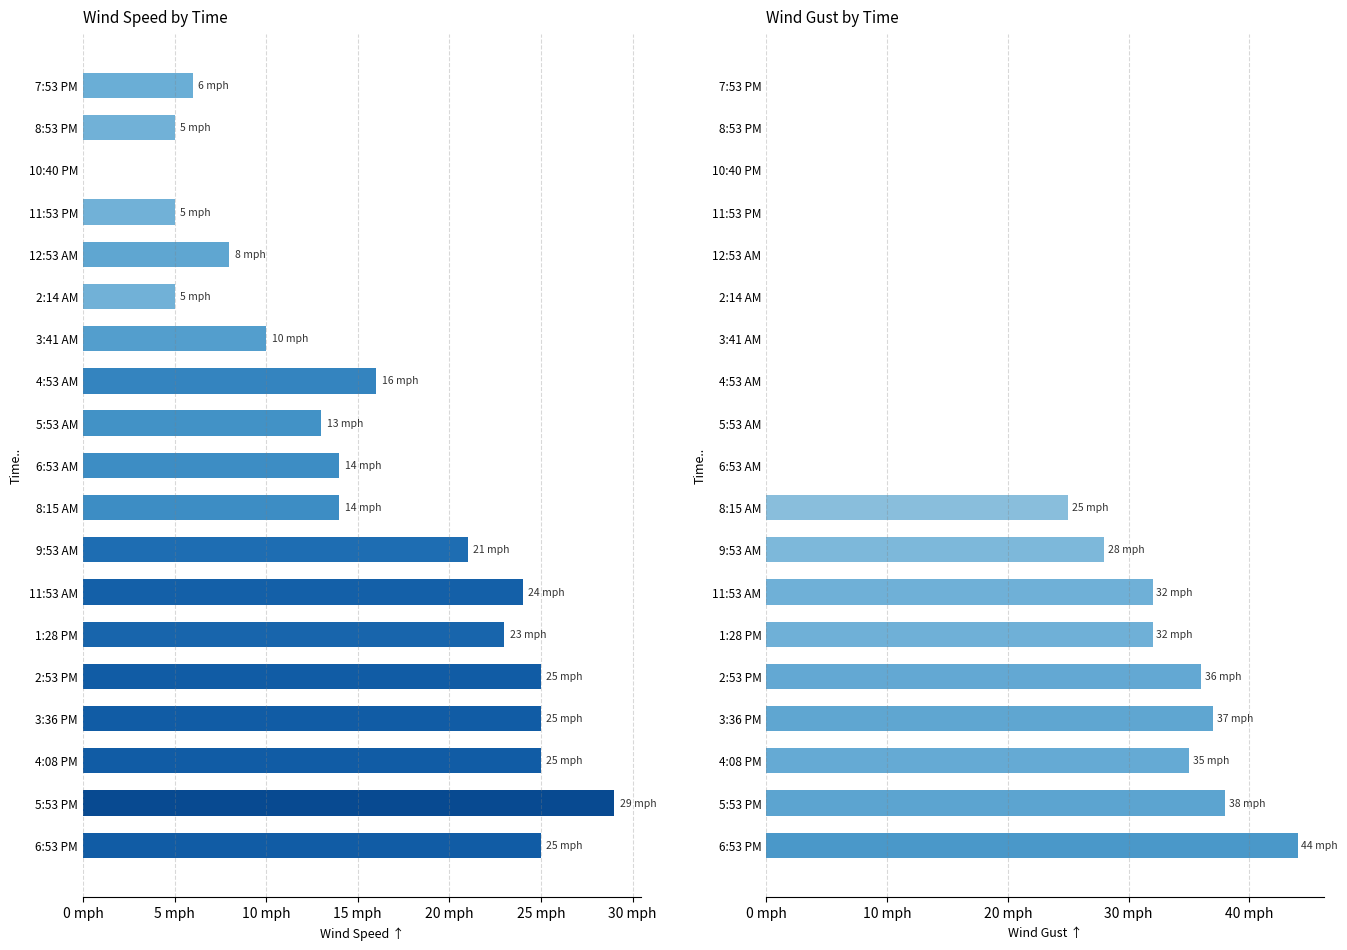

How many groups of bars are there?

19